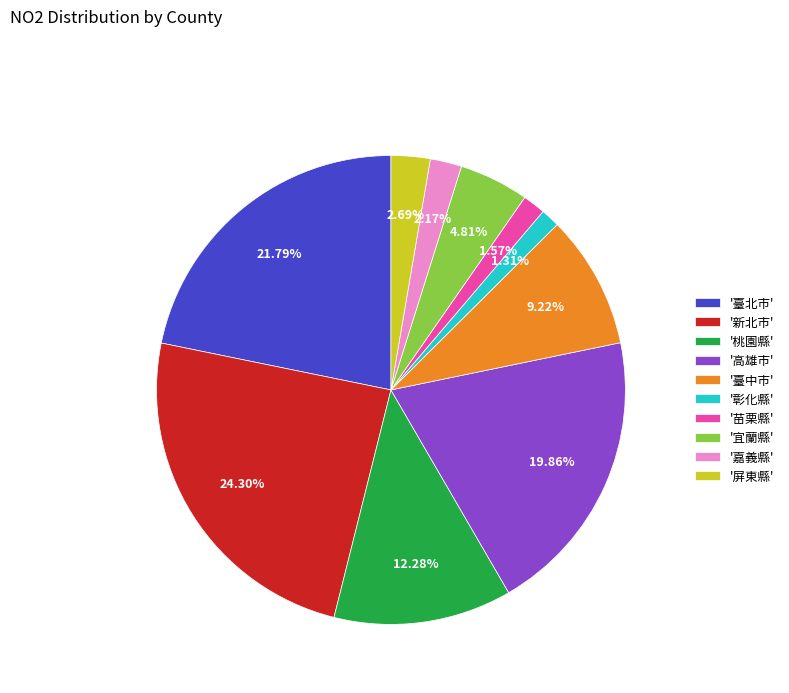

How many segments does this pie chart have?

10